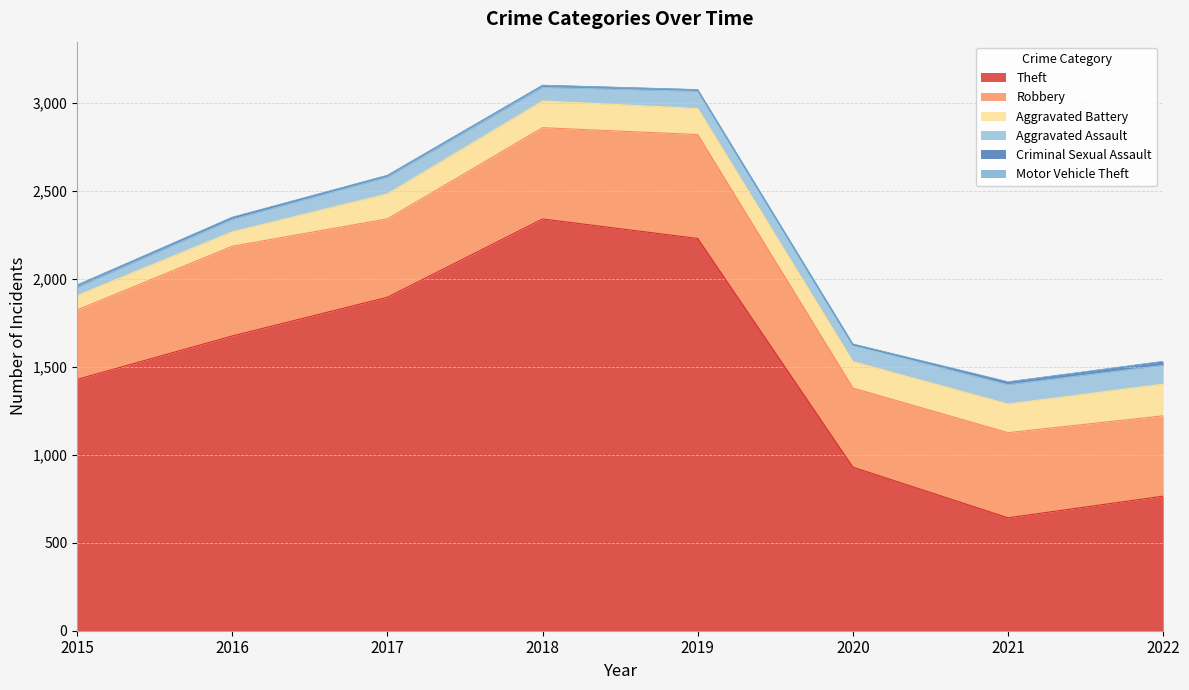

What is the lowest value of the Criminal Sexual Assault series?

3